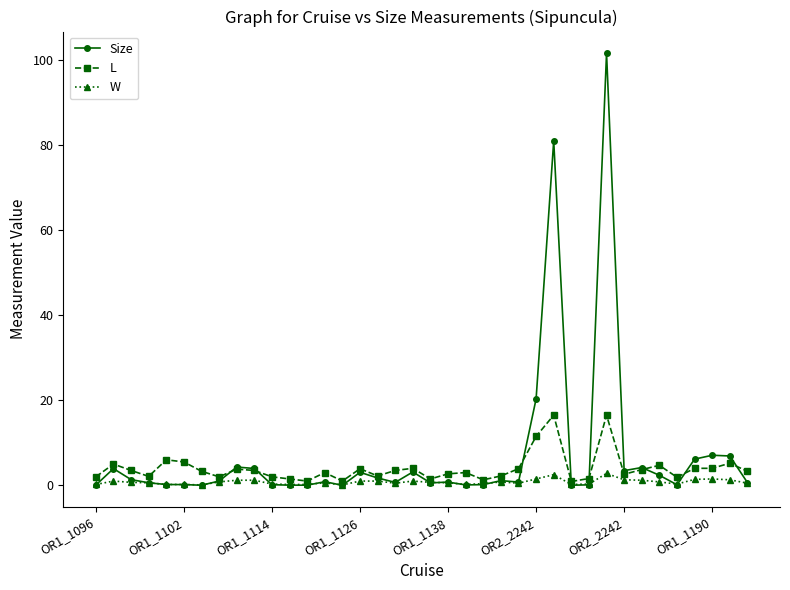

List the series in order of their peak value, lowest first.

W, L, Size